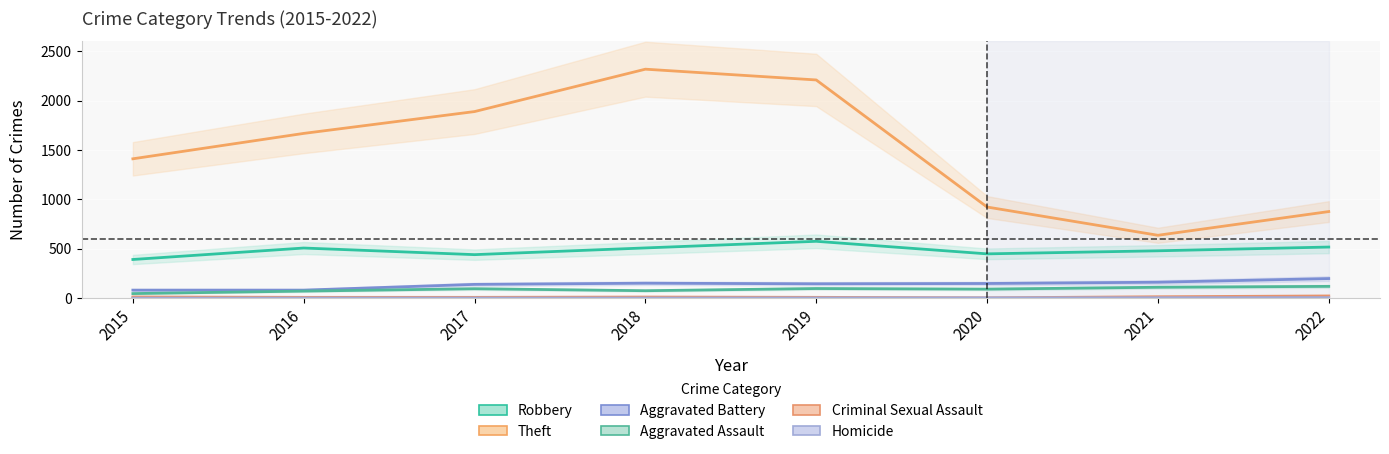

True or false: Criminal Sexual Assault has a value of 8 at 2017.

True